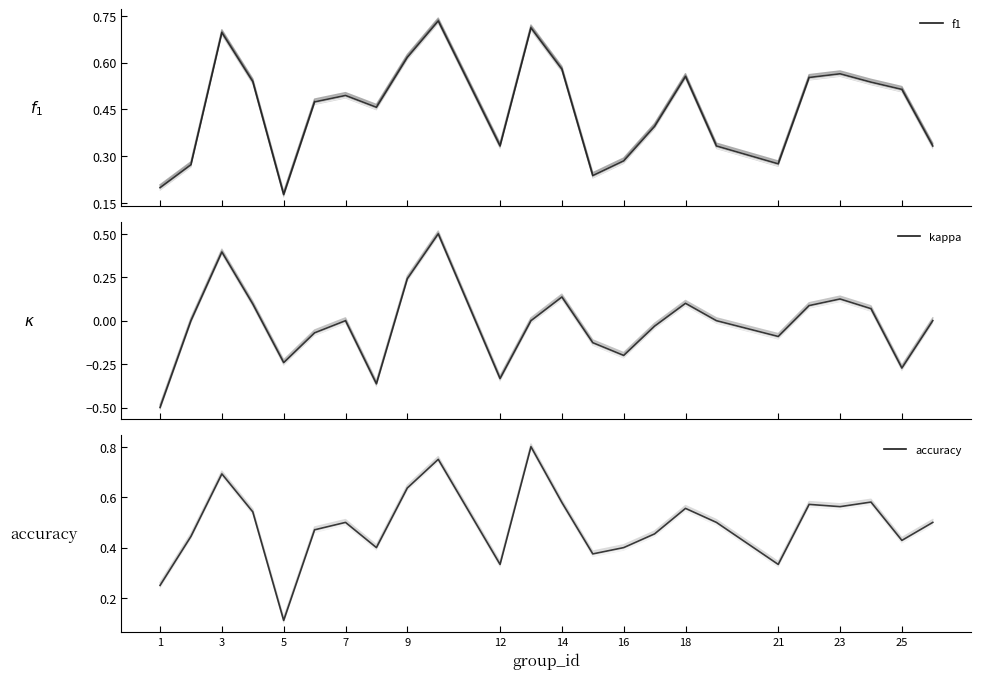

True or false: kappa and accuracy intersect in this chart.

False